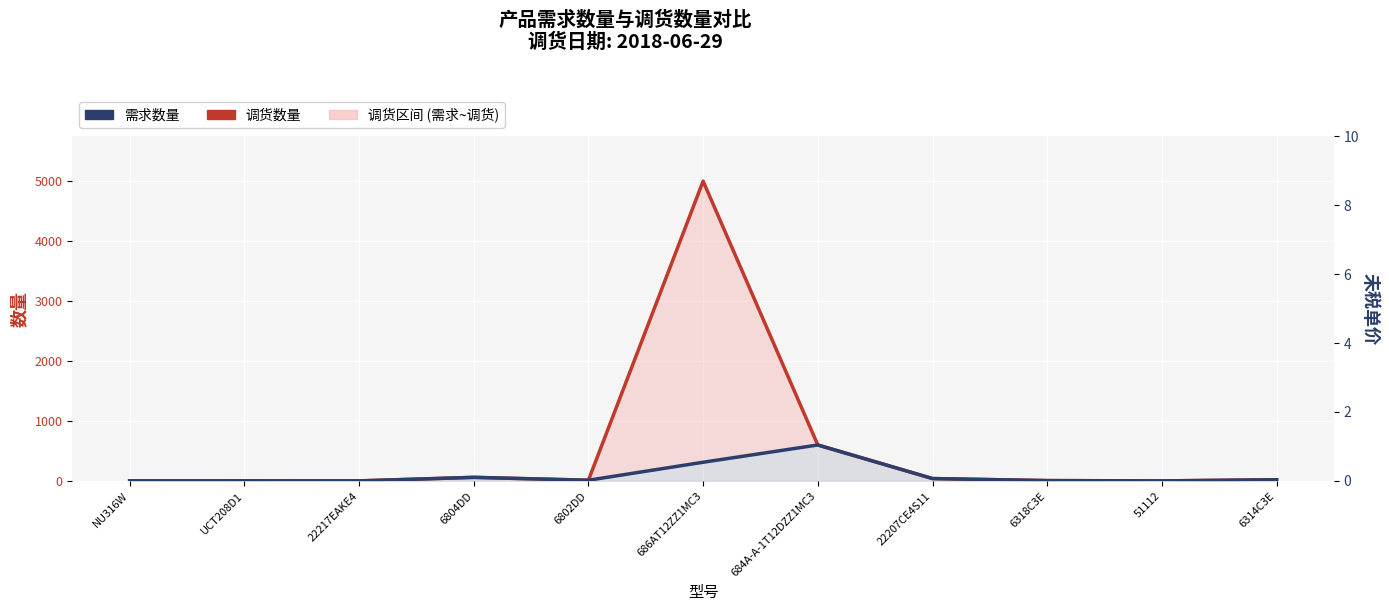

Which has a higher value, 6802DD or 6804DD?

6804DD